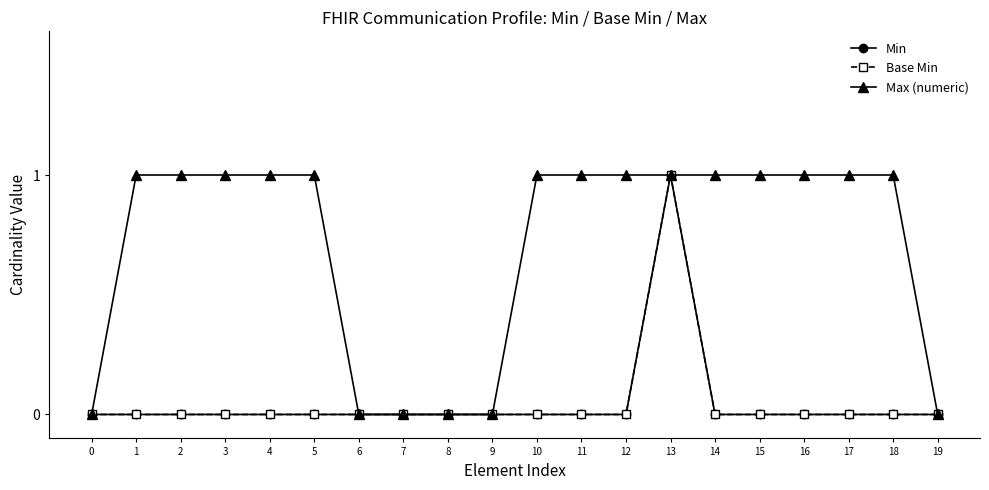

True or false: Base Min has a value of 0 at 8.

True